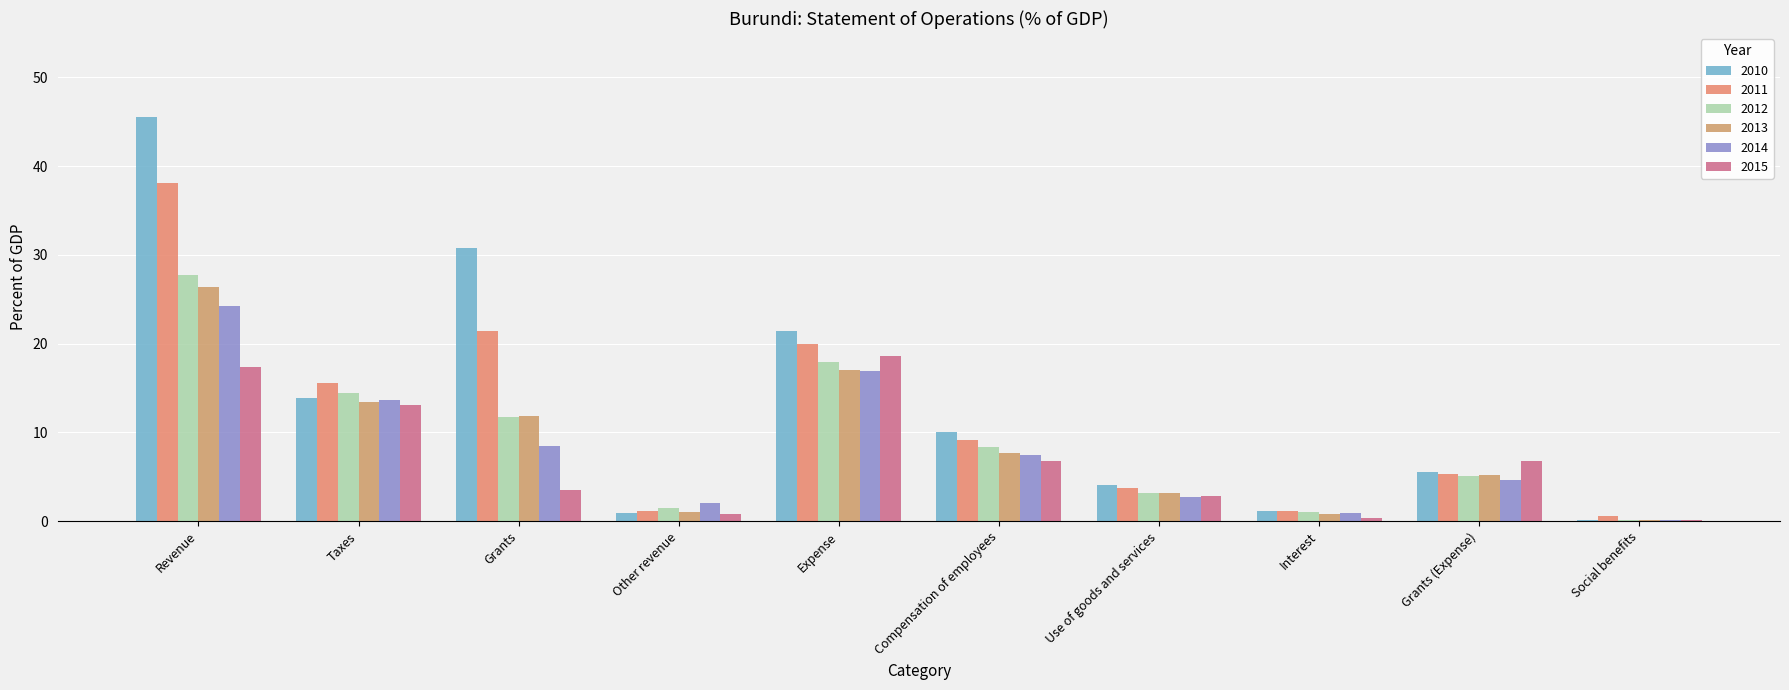

What is the sum of all 2014 values?

81.3